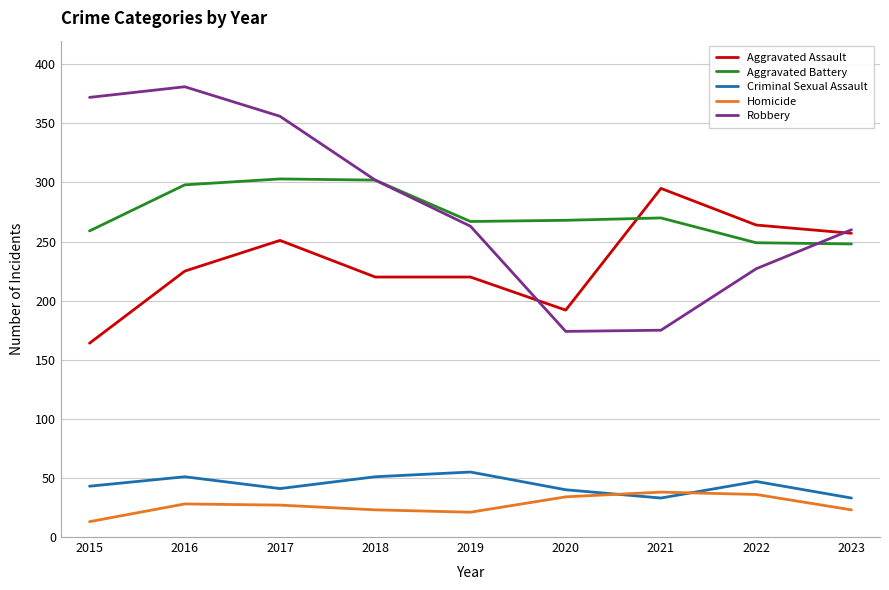

What is the total value across all series at 2018?

898